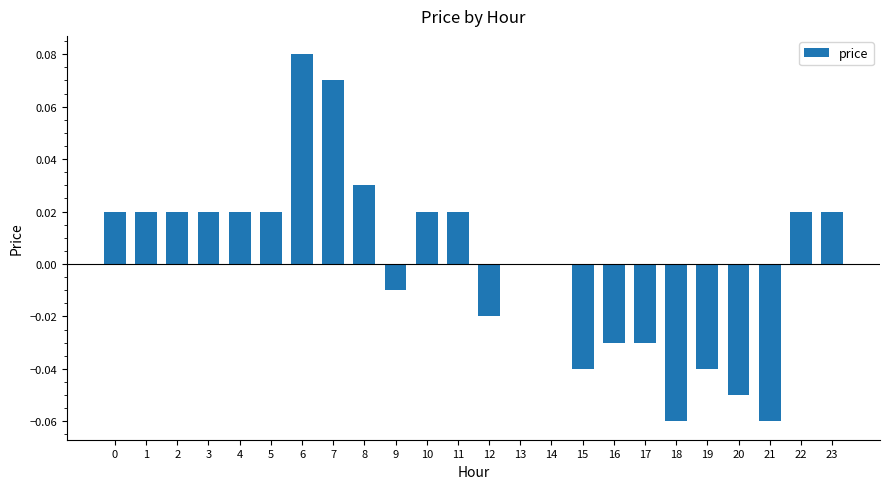

Is it true that the value at 14 is 0.0?

True